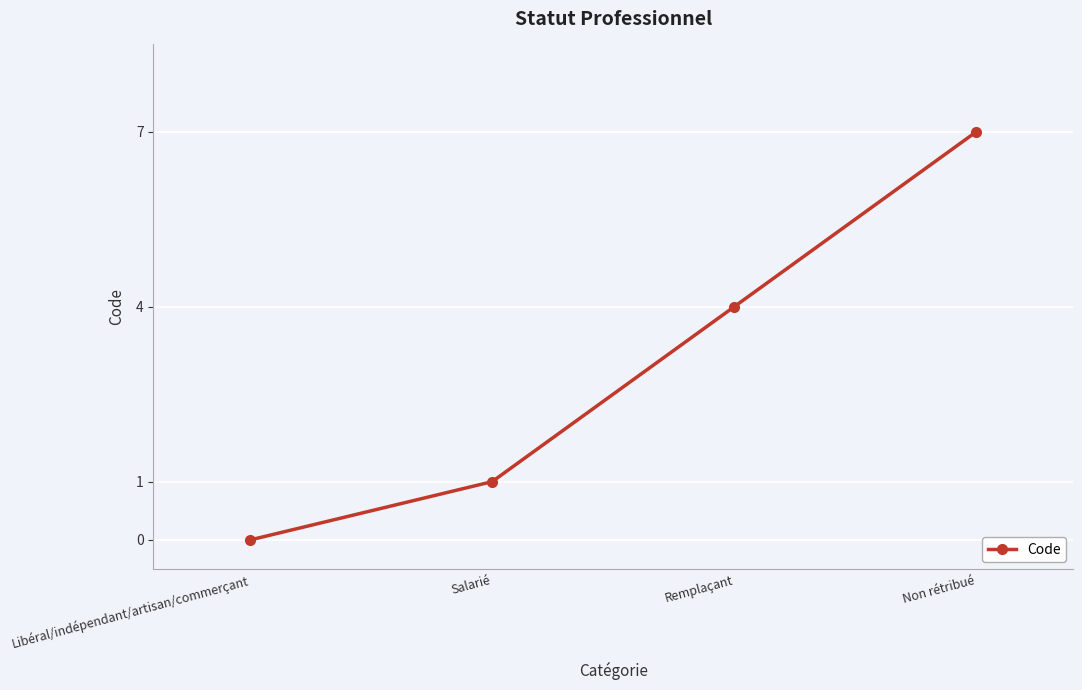

Count the values in the range 1 to 7.

3